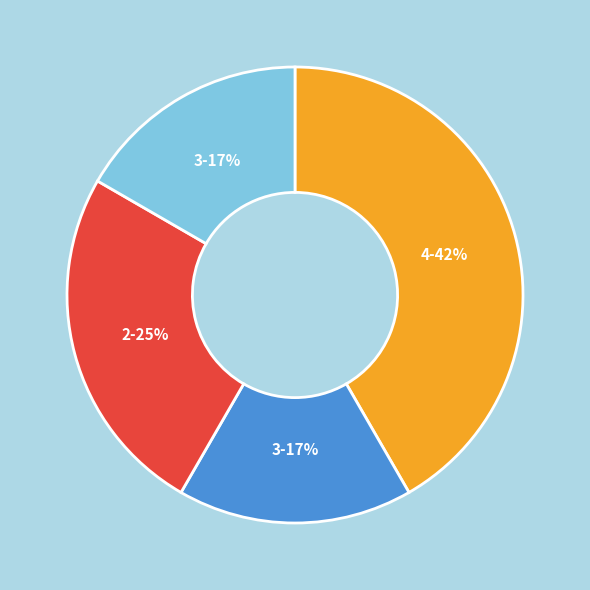

Is there any slice that represents more than half of the pie?

No